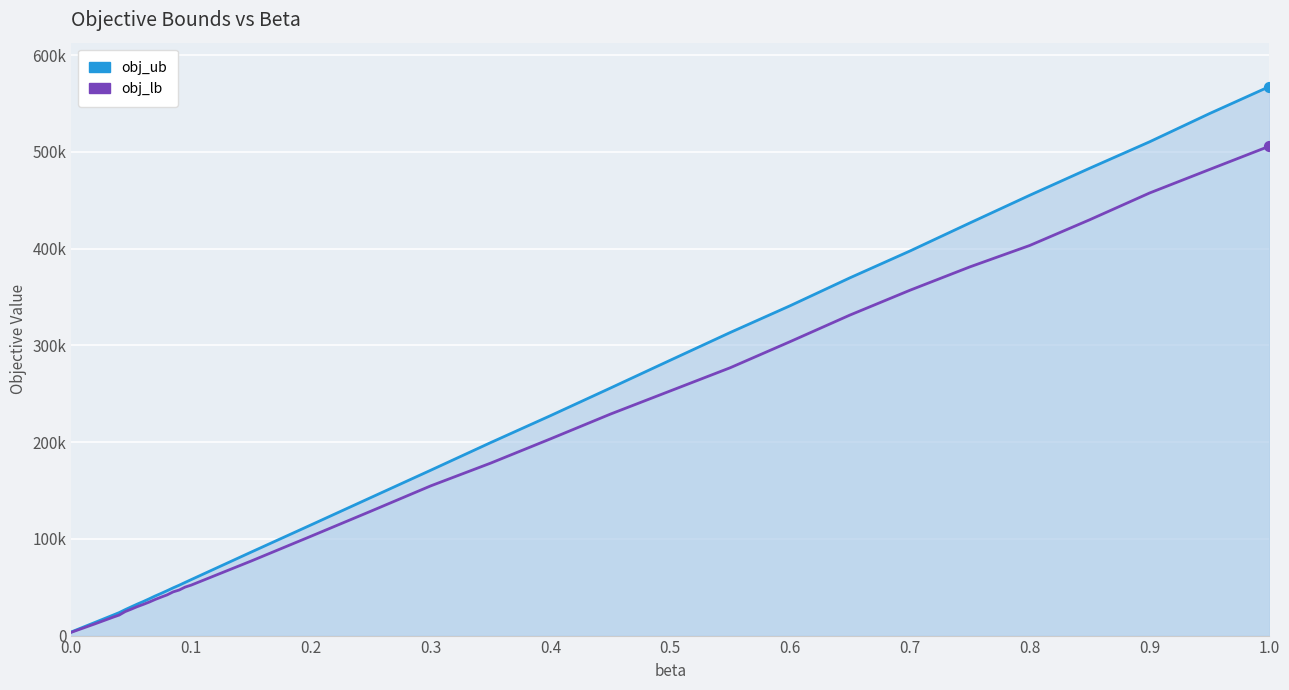

At how many categories does at least one series exceed 284545?

11